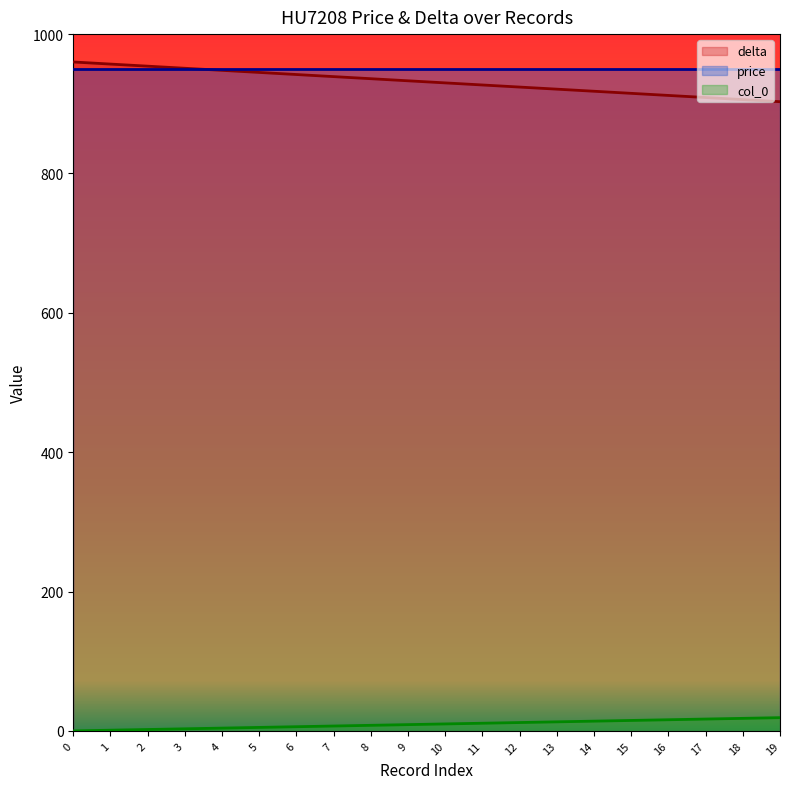

The col_0 series shows 15 at 15. True or false?

True